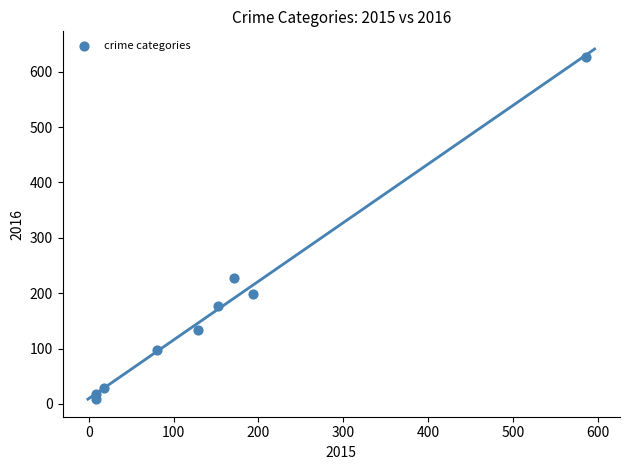

What Y value in the scatter plot is closest to 317?

228